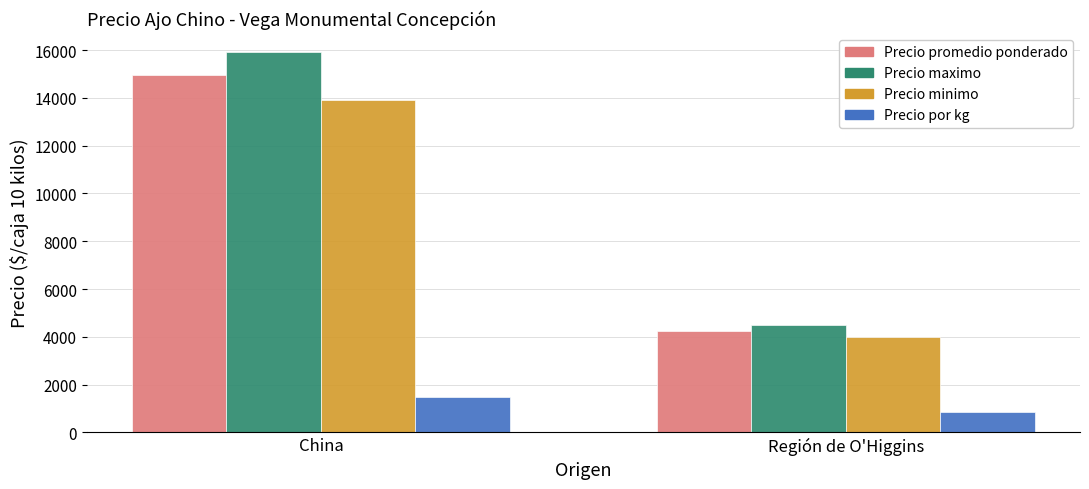

What is the difference between the highest and lowest values at China?

14421